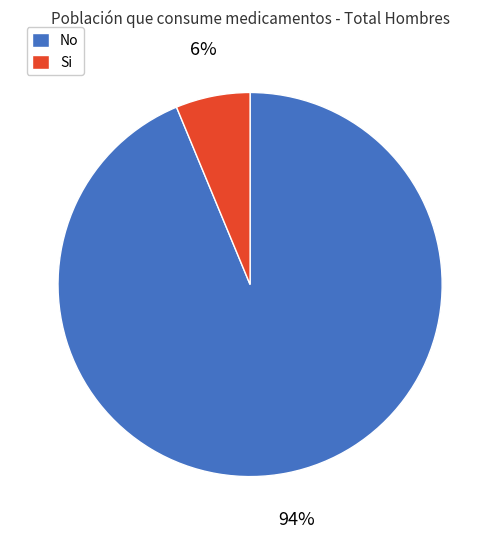

Rank the categories by value from lowest to highest.

Si, No